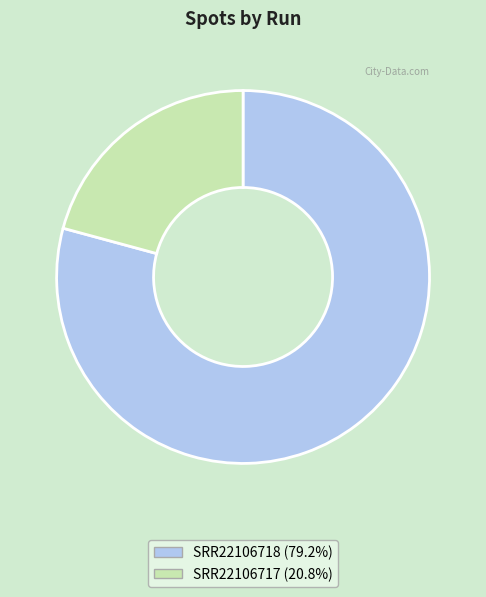

Rank the categories by value from highest to lowest.

SRR22106718, SRR22106717